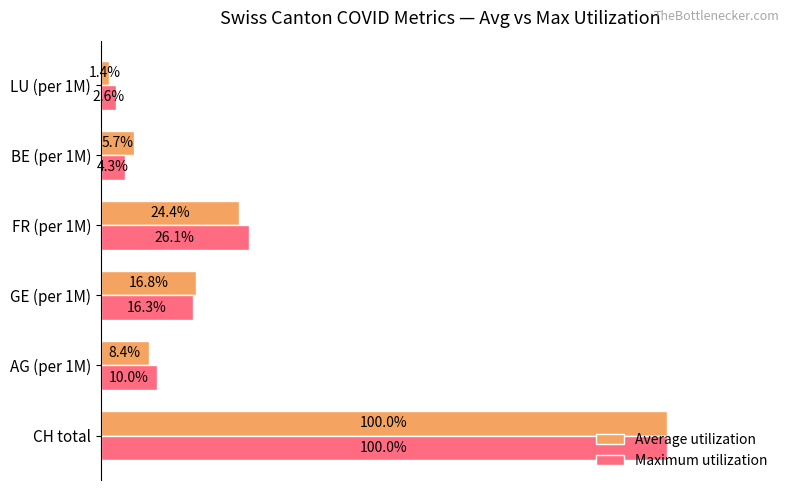

Which category has the lowest value across all series?

LU (per 1M)